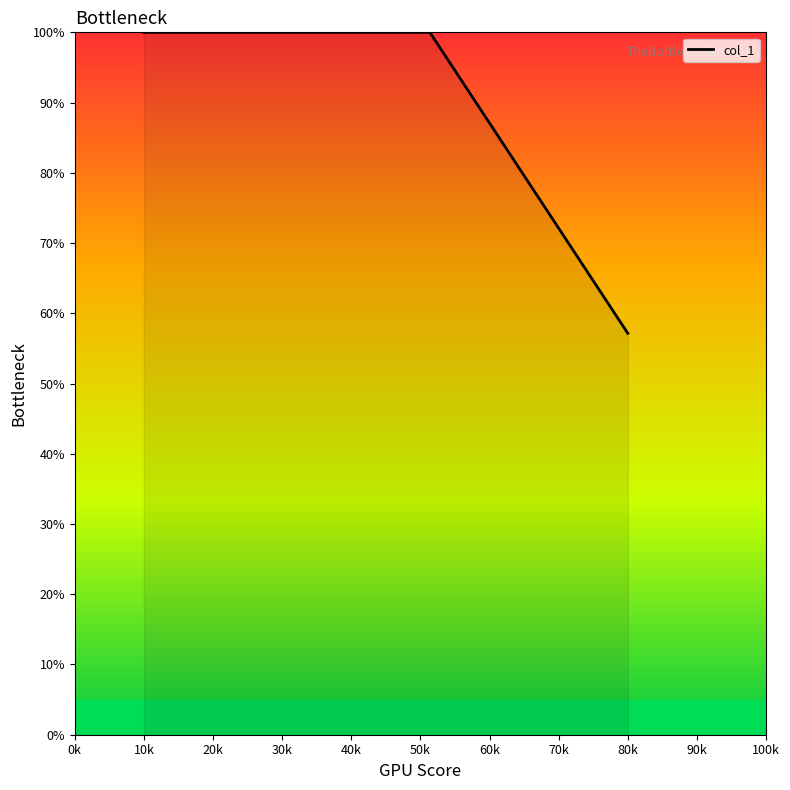

Reading right to left, extract all data points from this chart.

57.1	61.9	66.7	71.4	76.2	81.0	85.7	90.5	95.2	100.0	100.0	100.0	100.0	100.0	100.0	100.0	100.0	100.0	100.0	100.0	100.0	100.0	100.0